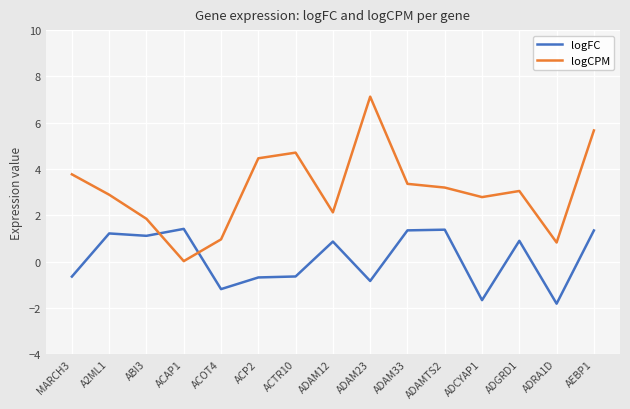

How many values in the logCPM series are below 3?

7